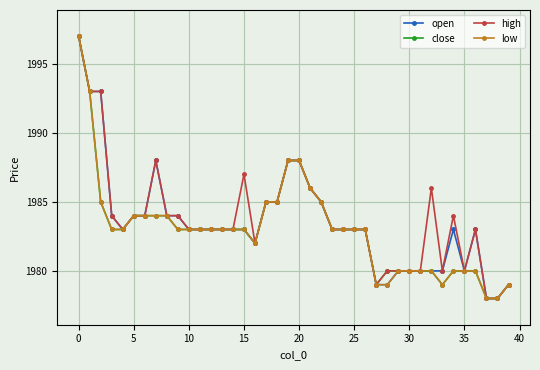

What is the value of the low point at the 2nd from the left?

1993